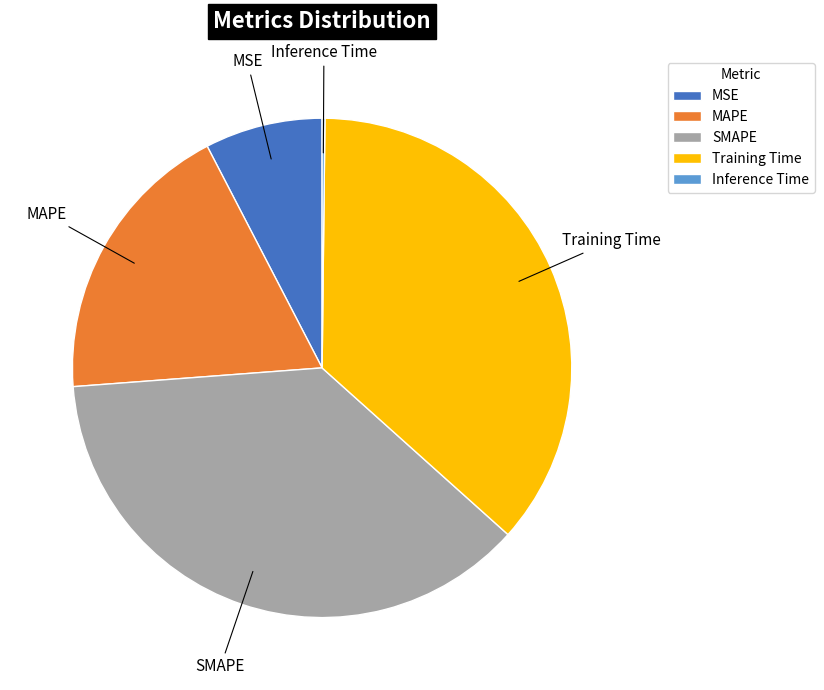

Do MSE and MAPE together represent more than half of the pie?

No